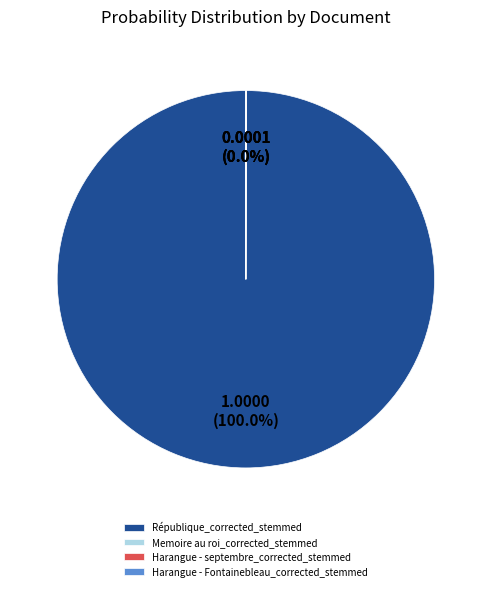

Which slice is the largest?

République_corrected_stemmed